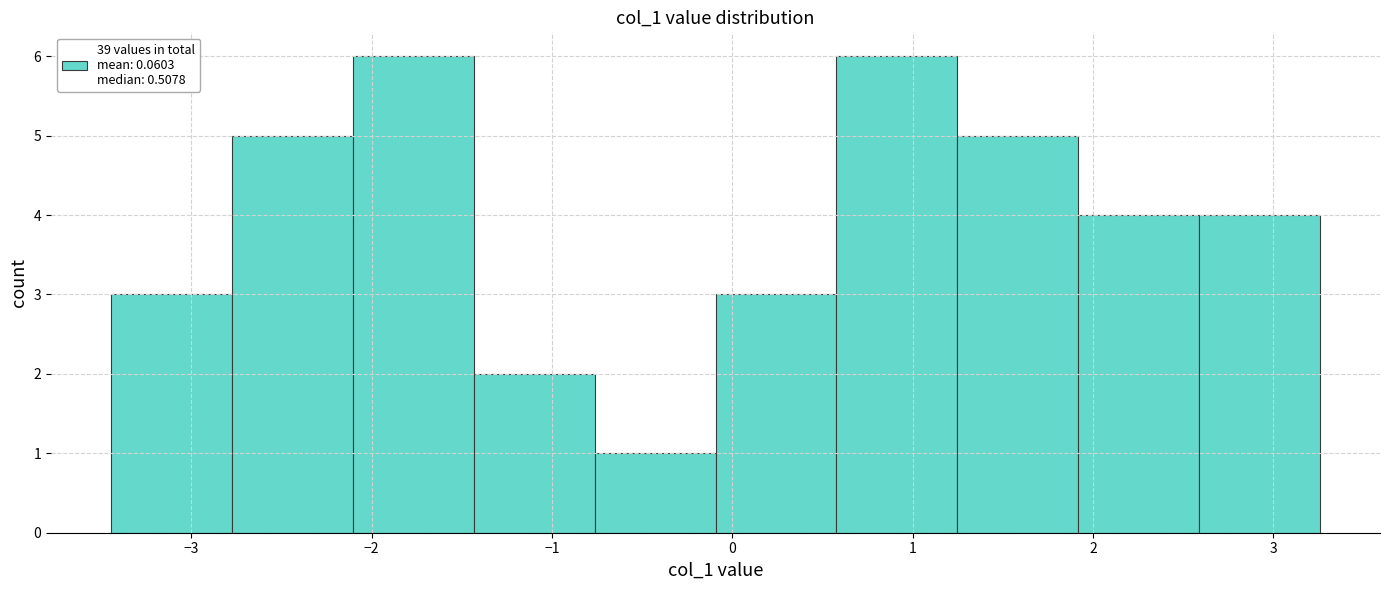

What is the height of the bar covering 1.2 to 1.9 on the x-axis? Neither the bar edges nor the heights are printed on the chart, so give them approximately, as read against the axes.

5